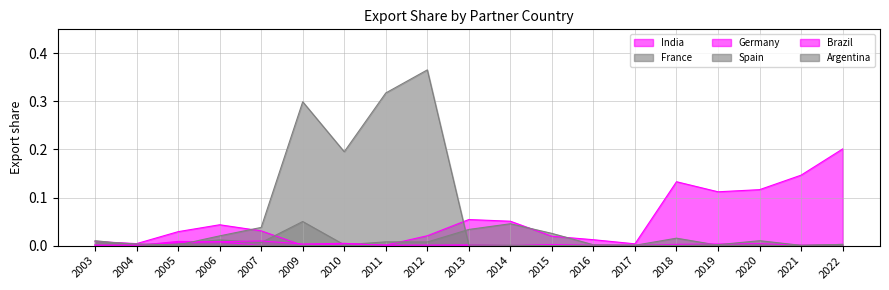

True or false: Spain has a value of 0.0 at 2021.

True